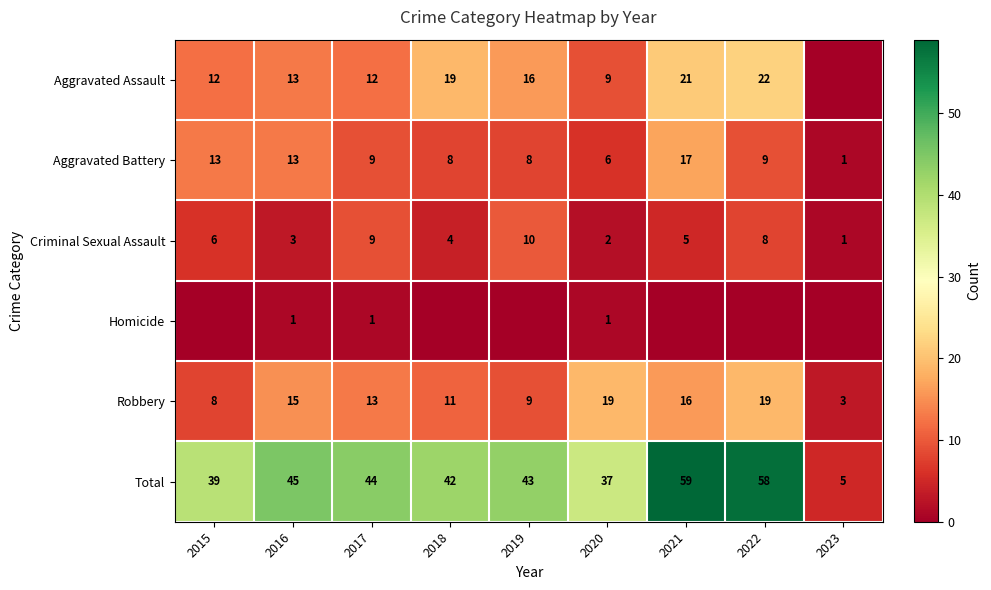

The Criminal Sexual Assault series shows 2 at 2020. True or false?

True